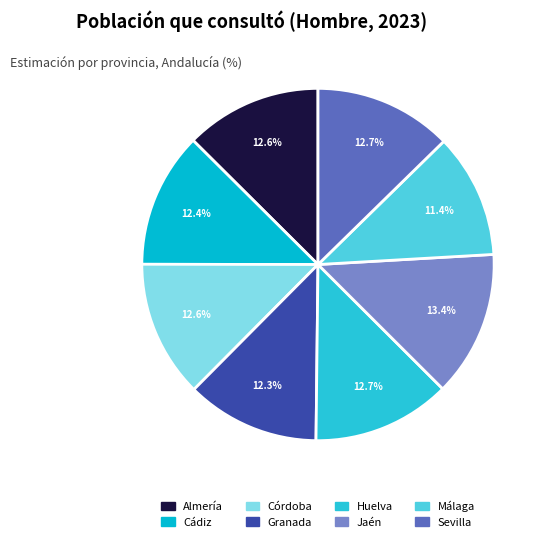

To the nearest percent, what is the difference between the largest and smallest slice percentages?

2%